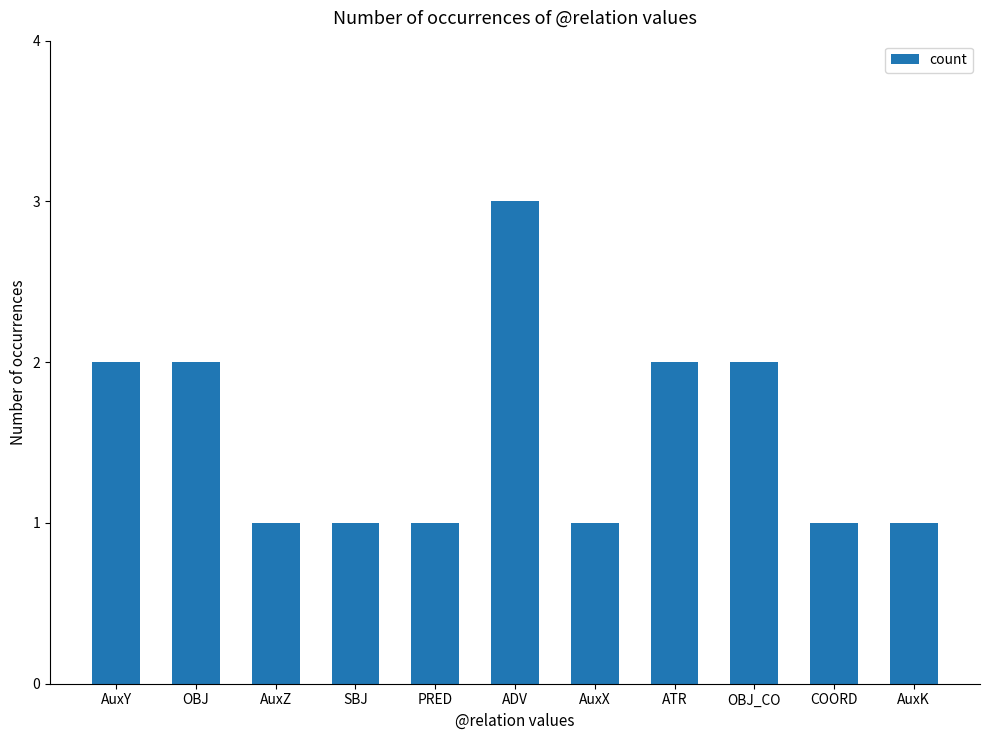

What is the average value?

2